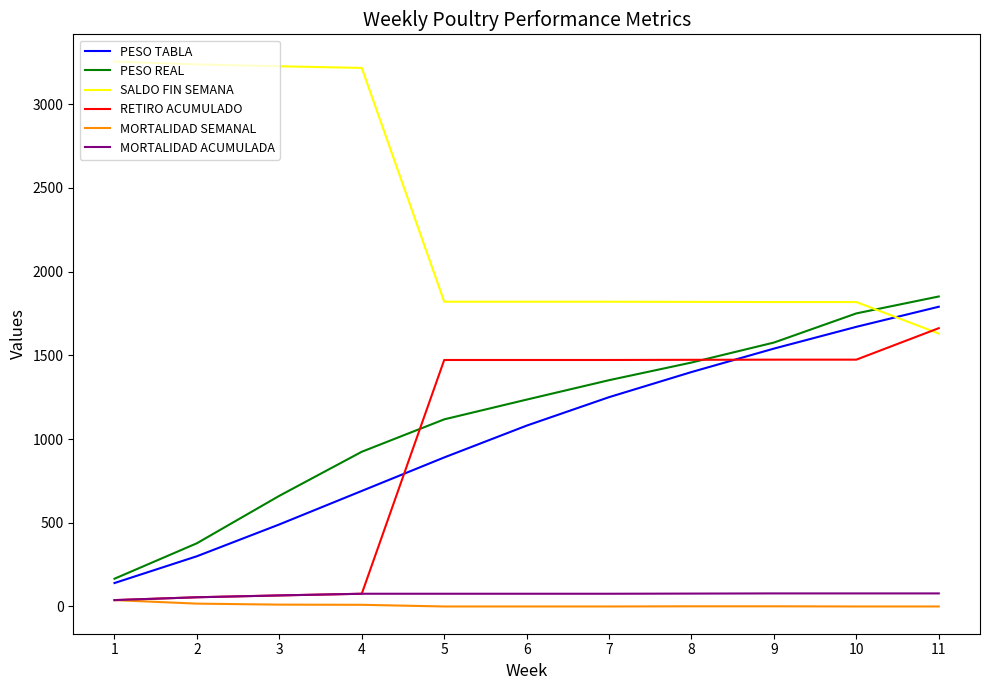

True or false: PESO TABLA and MORTALIDAD ACUMULADA cross at least once.

False